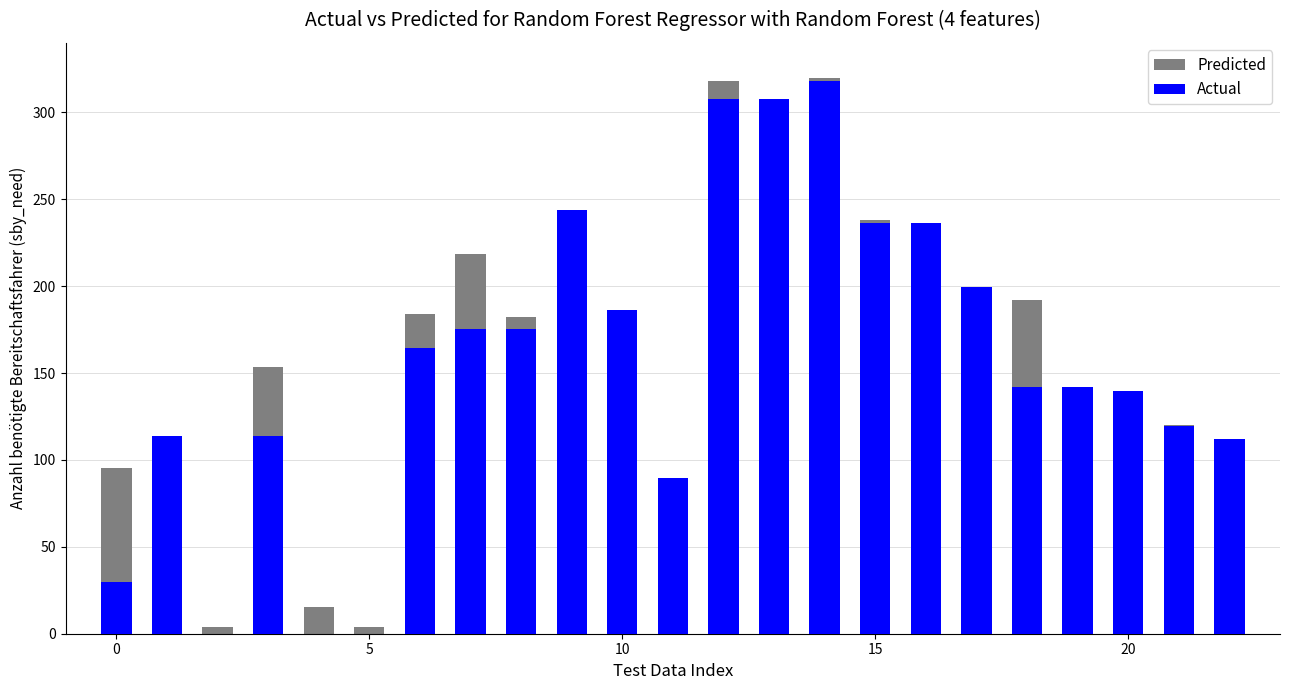

Reading right to left, list all the values displayed in this chart.

Predicted: 112.3	120.0	136.4	140.2	192.1	194.0	209.9	238.3	320.0	299.9	318.2	87.0	182.0	218.6	182.0	218.6	183.8	3.7	15.3	153.3	3.7	104.0	95.1
Actual: 112.2	119.6	139.8	142.0	142.0	199.6	236.3	236.3	318.2	307.6	307.6	89.7	186.1	243.9	175.4	175.4	164.2	0.0	0.0	114.0	0.0	114.0	30.0